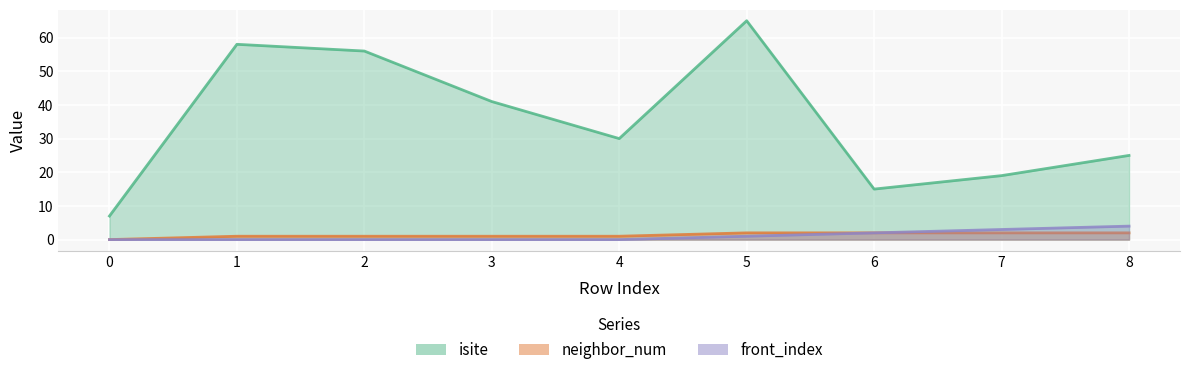

True or false: front_index and neighbor_num intersect in this chart.

False